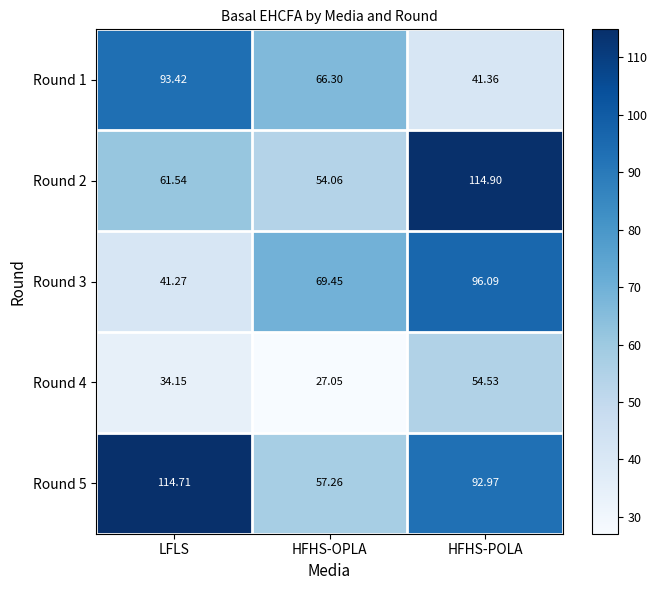

At which label does Round 2 reach its peak?

HFHS-POLA